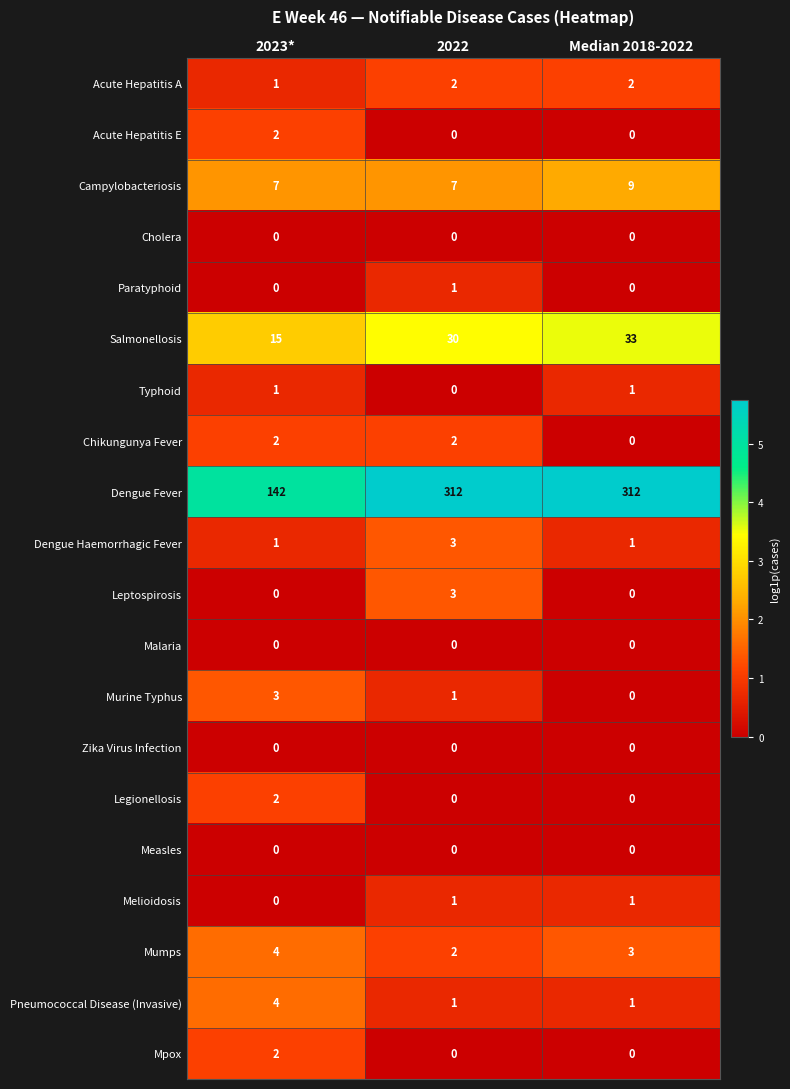

What is the maximum value for Salmonellosis?

33